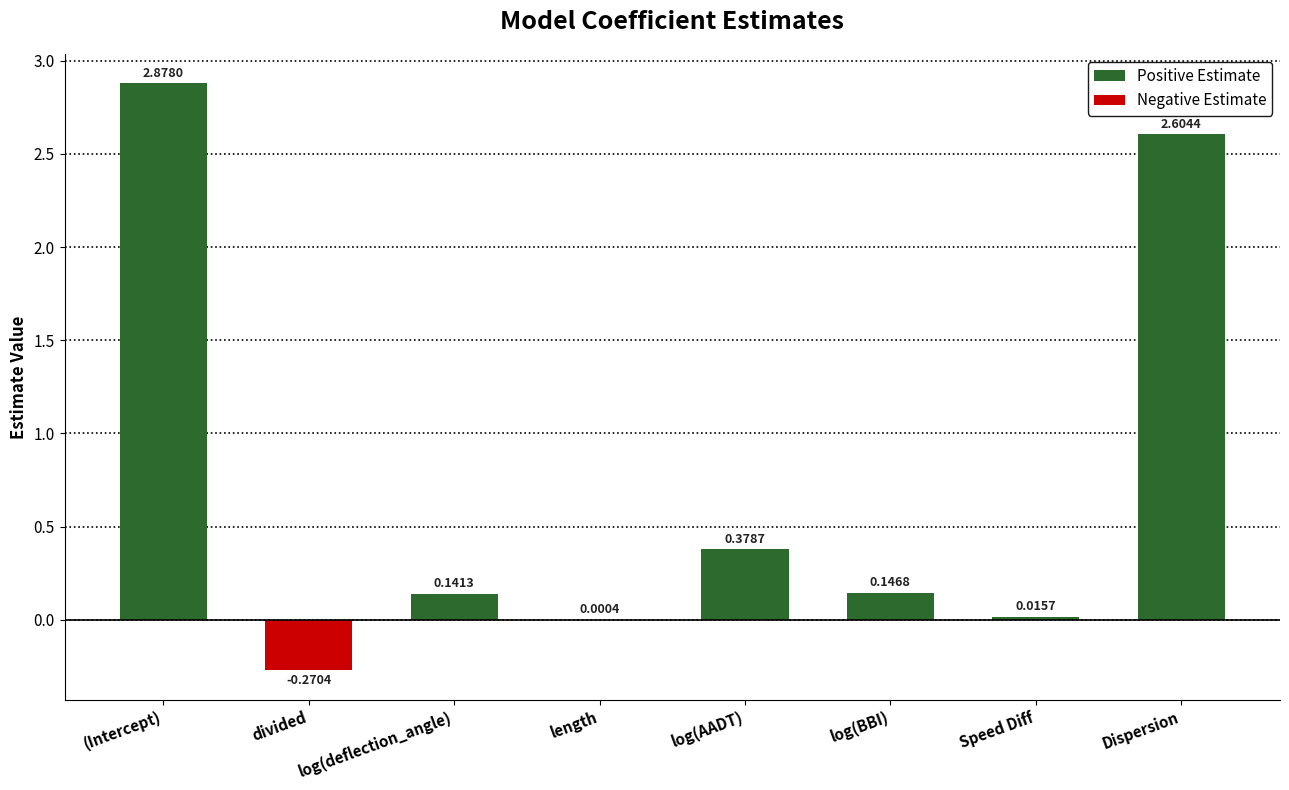

What is the sum of all values?

5.9